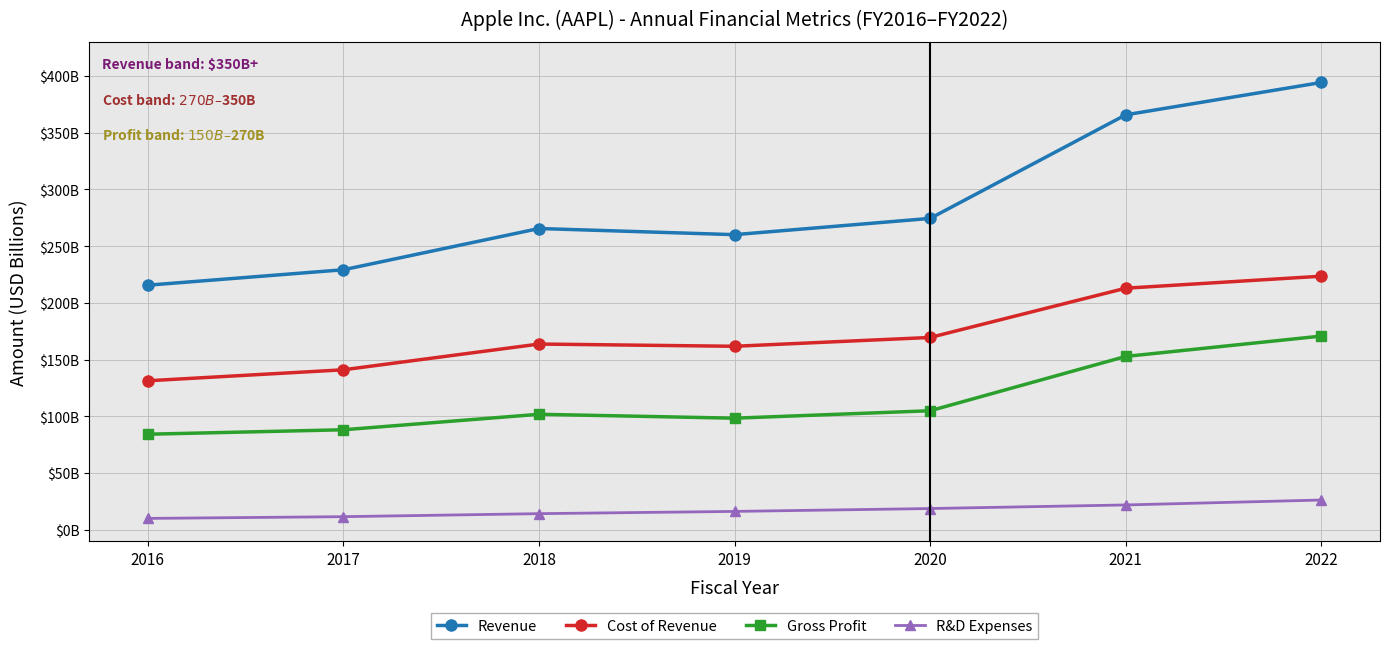

What is the value of the Revenue point at the 6th from the left?

365.8